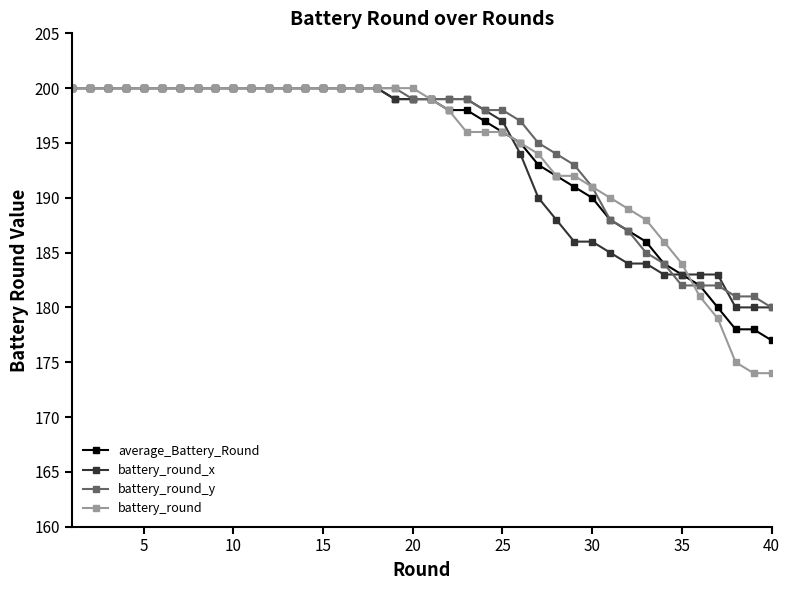

What is the maximum value shown in the chart?

200